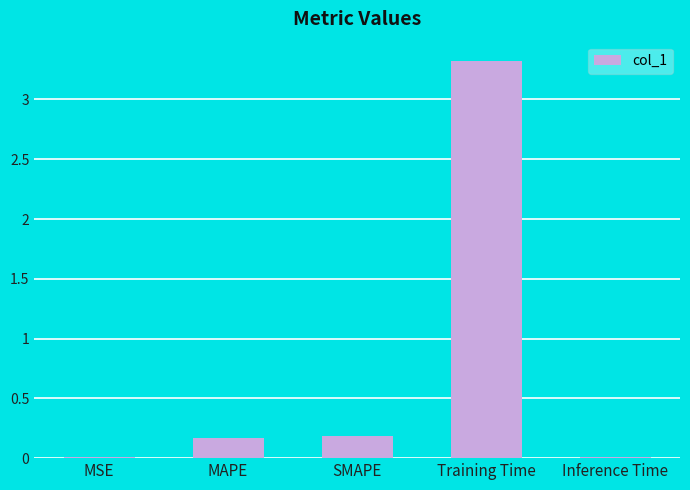

What is the sum of all values?

3.7